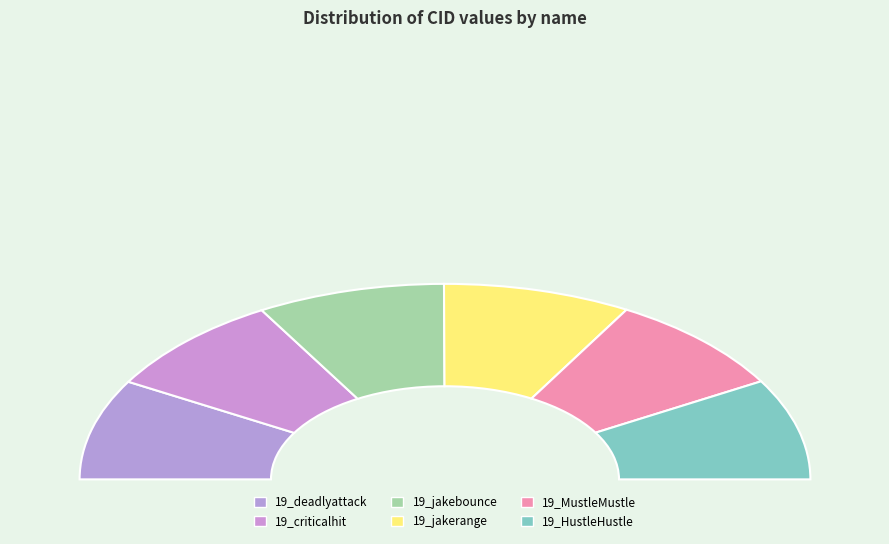

To the nearest percent, what percentage of the pie is 19_MustleMustle?

17%